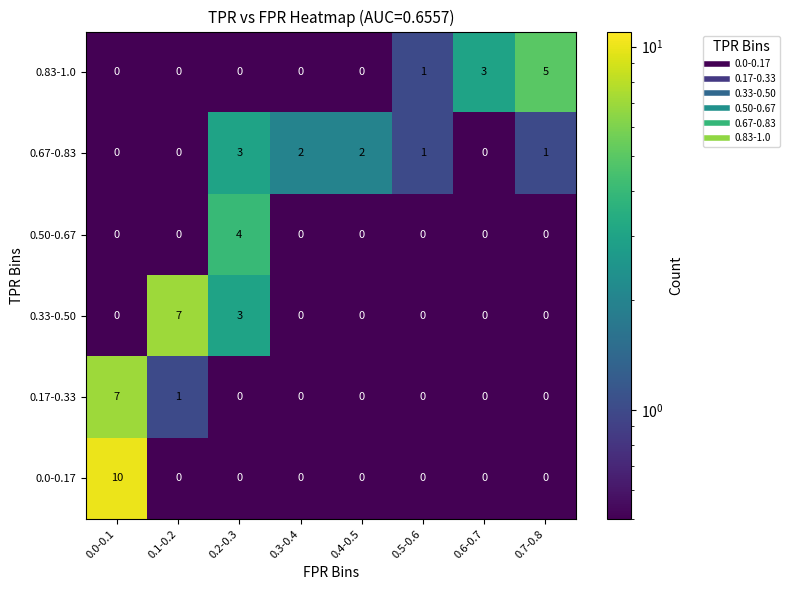

What is the total value across all series at 0.2-0.3?

10